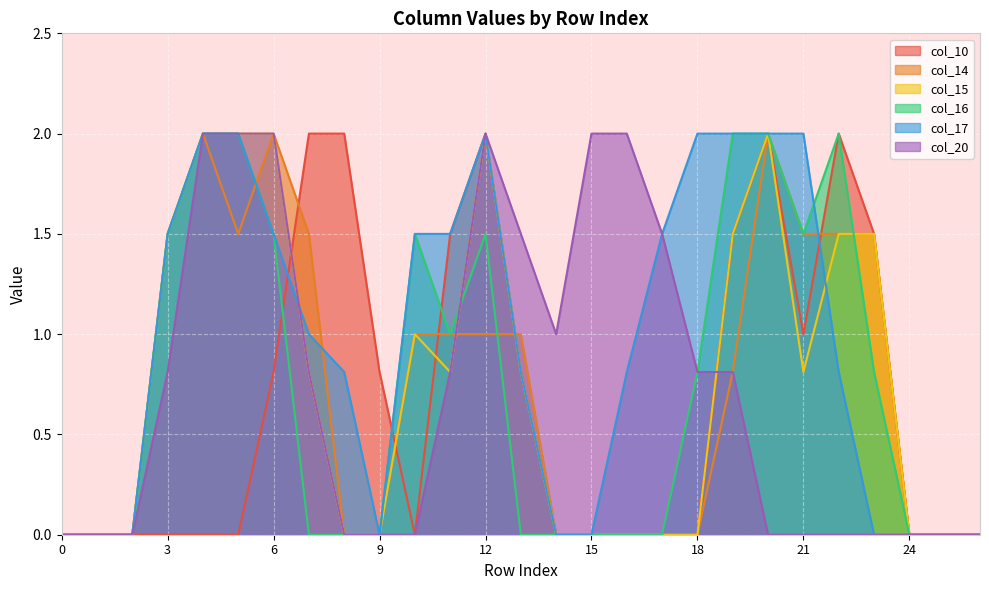

The col_17 series shows 0.0 at 2. True or false?

True